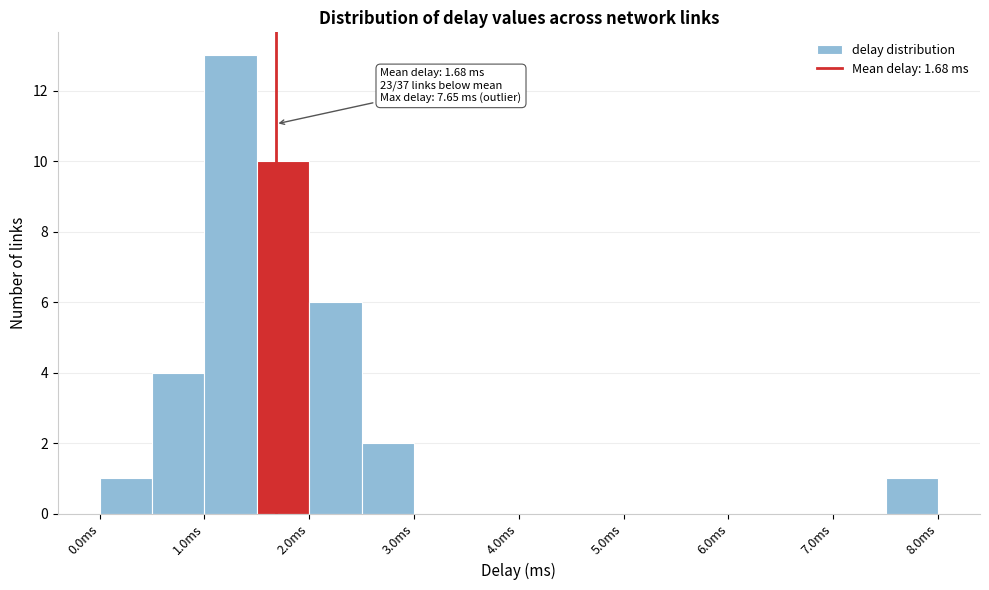

Which range on the x-axis has the tallest bar?

1.0 to 1.5